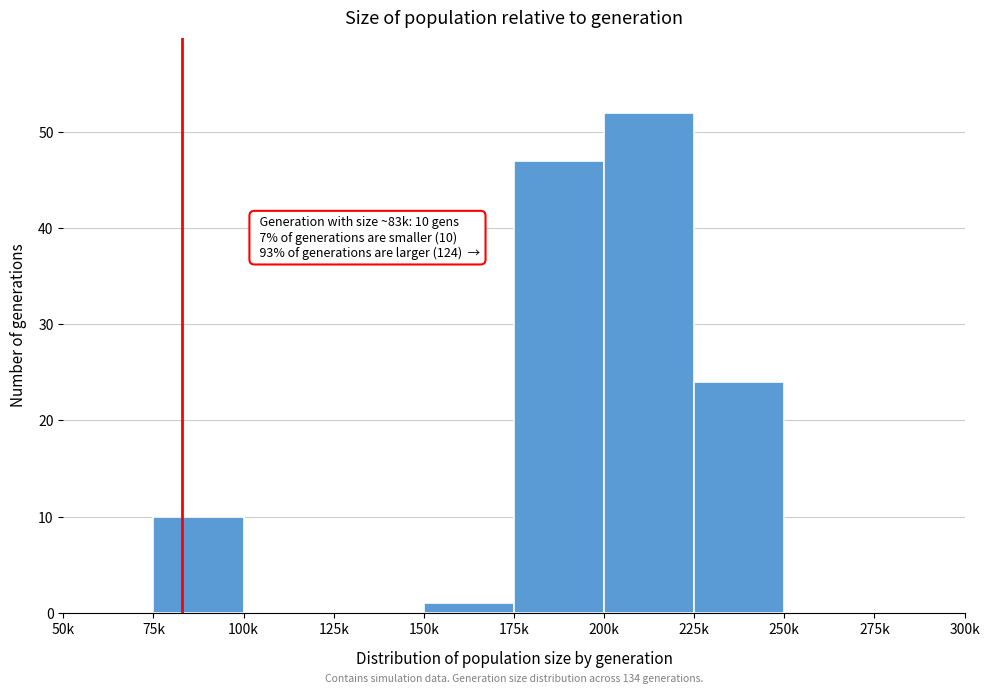

Reading right to left, transcribe all the data shown in this chart.

275k=0	250k=0	225k=24	200k=52	175k=47	150k=1	125k=0	100k=0	75k=10	50k=0